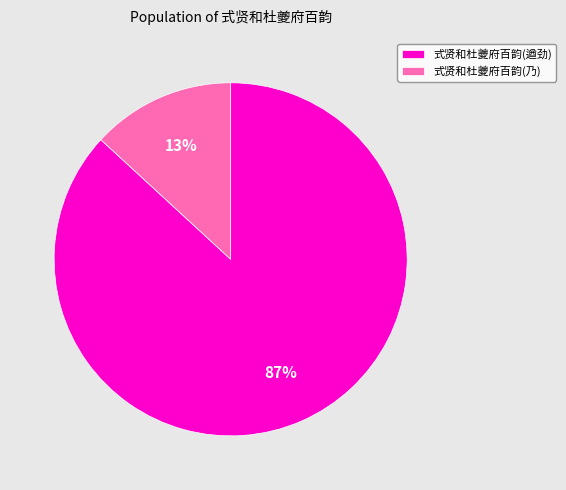

Which category has the biggest portion of the pie?

式贤和杜夔府百韵(遒劲)